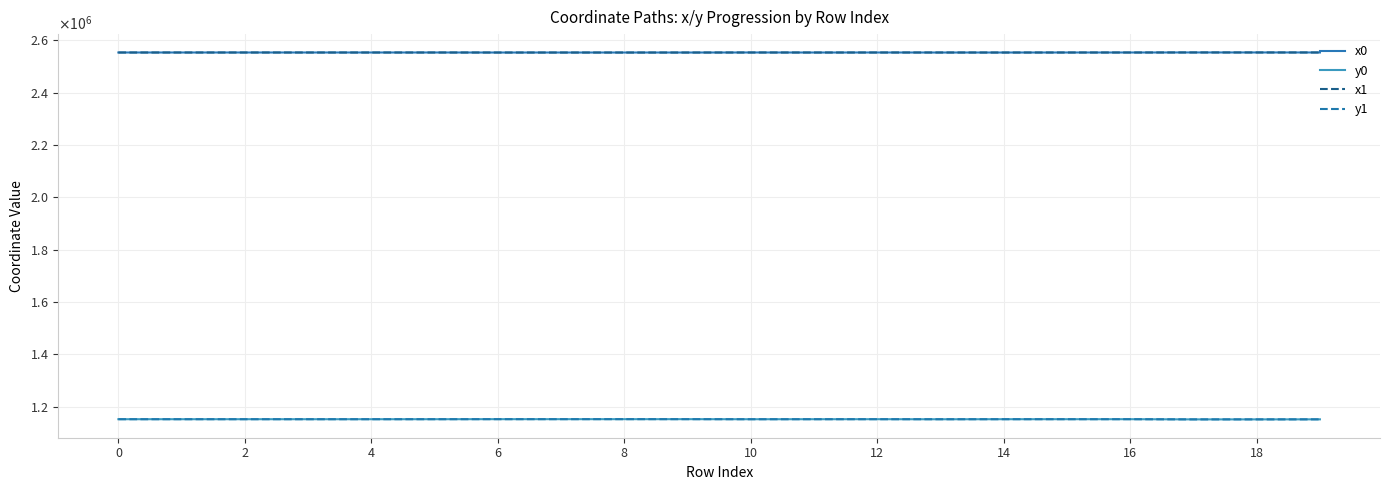

Does the chart display data point markers on the line(s)?

No